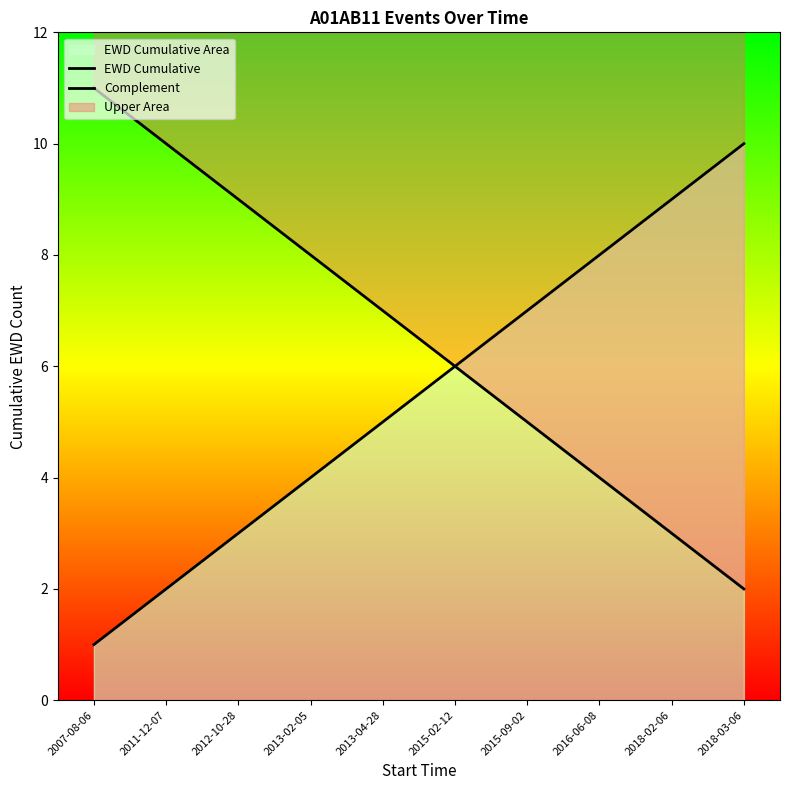

True or false: EWD Cumulative has a value of 1 at 2013-02-05.

False